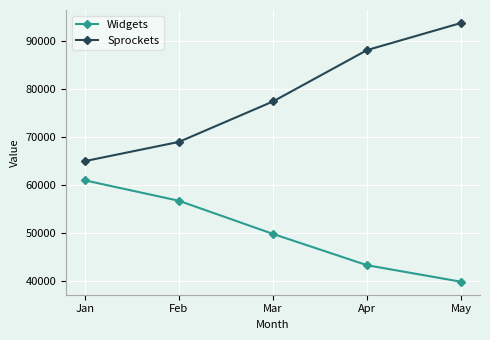

Which category has the lowest value in the Sprockets series?

Jan